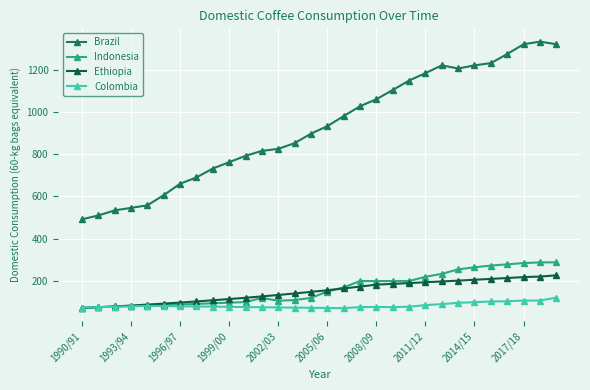

What is the maximum value for Ethiopia?

226.9